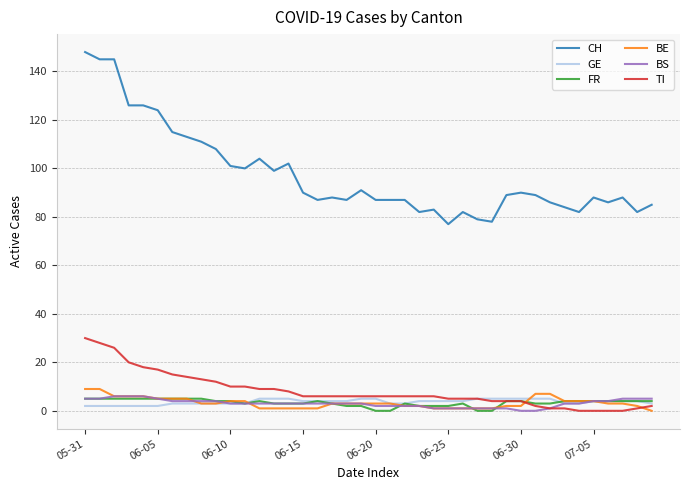

Which series has the largest total across all categories?

CH